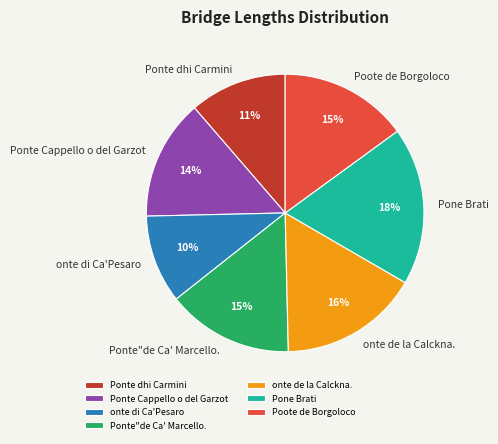

Combined, do Pone Brati and Ponte"de Ca' Marcello. account for over 50%?

No